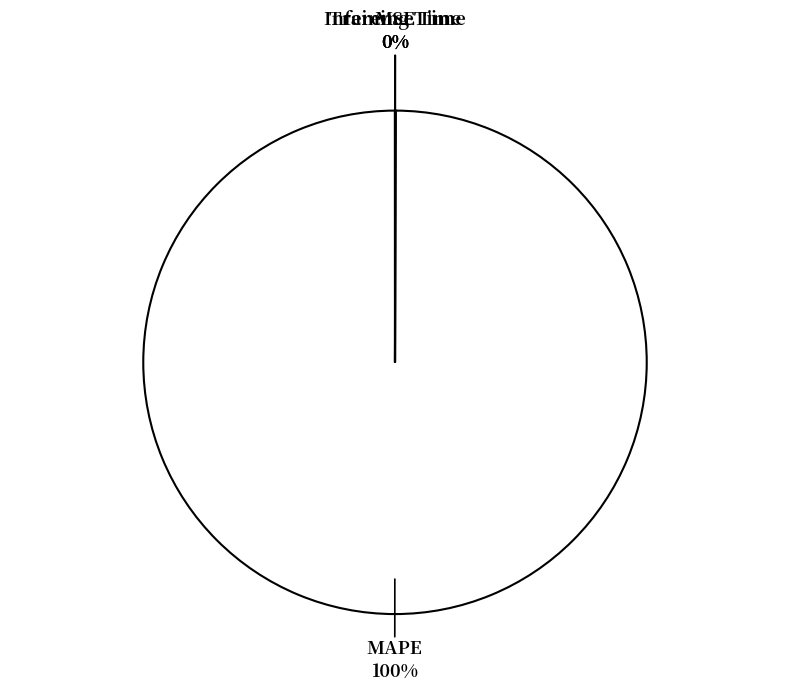

True or false: MAPE accounts for 92% of the total.

False